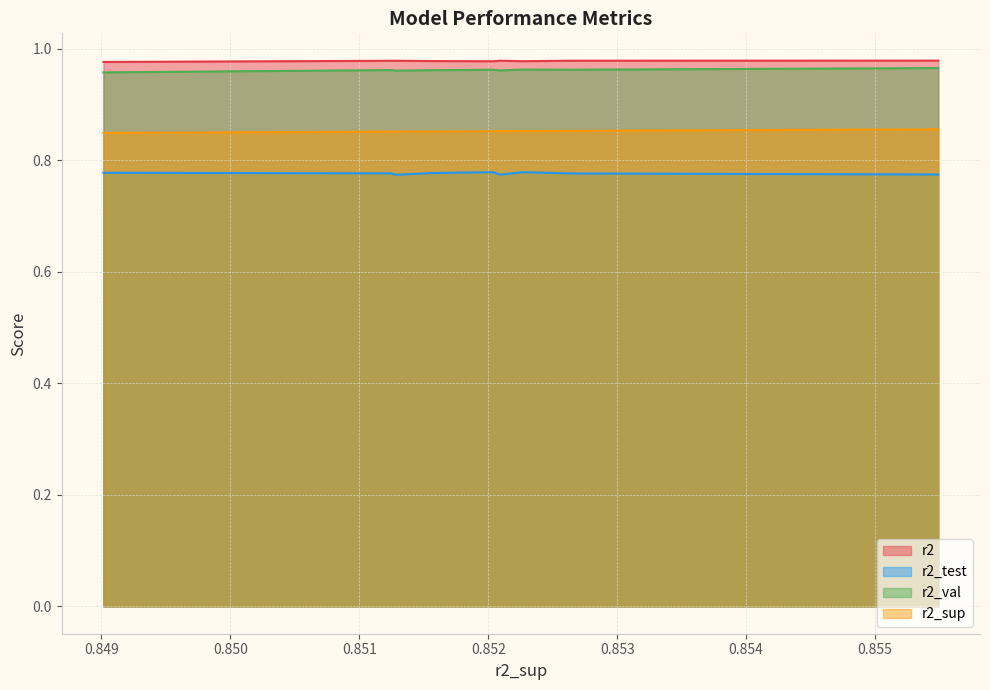

What is the sum of the r2_sup values at model_3_47_1 and model_3_47_0?

1.7